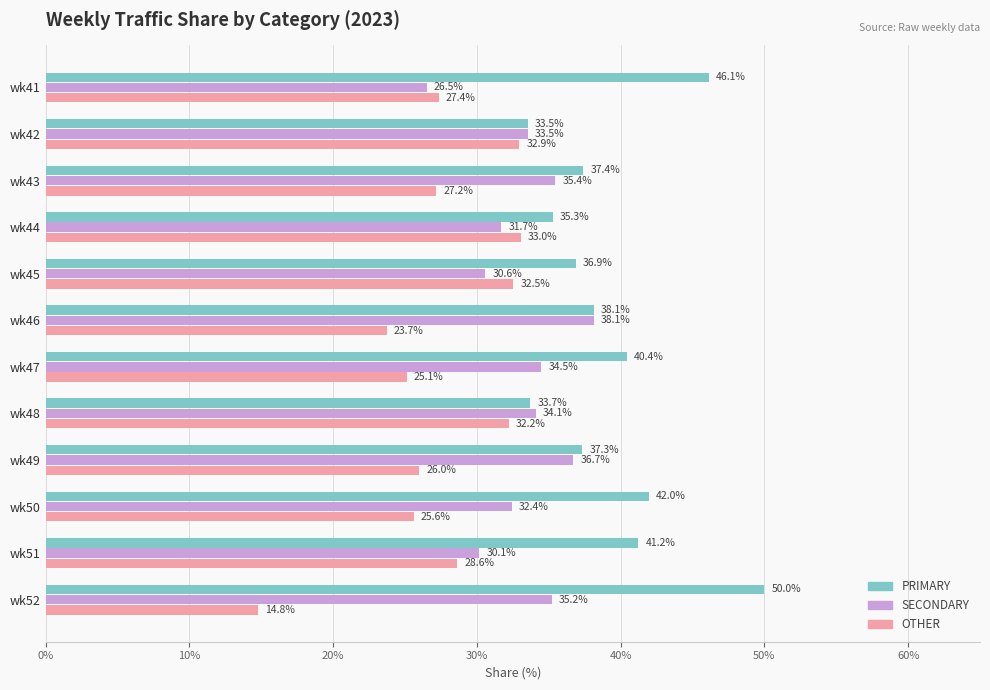

What is the average value of the OTHER series?

27.4